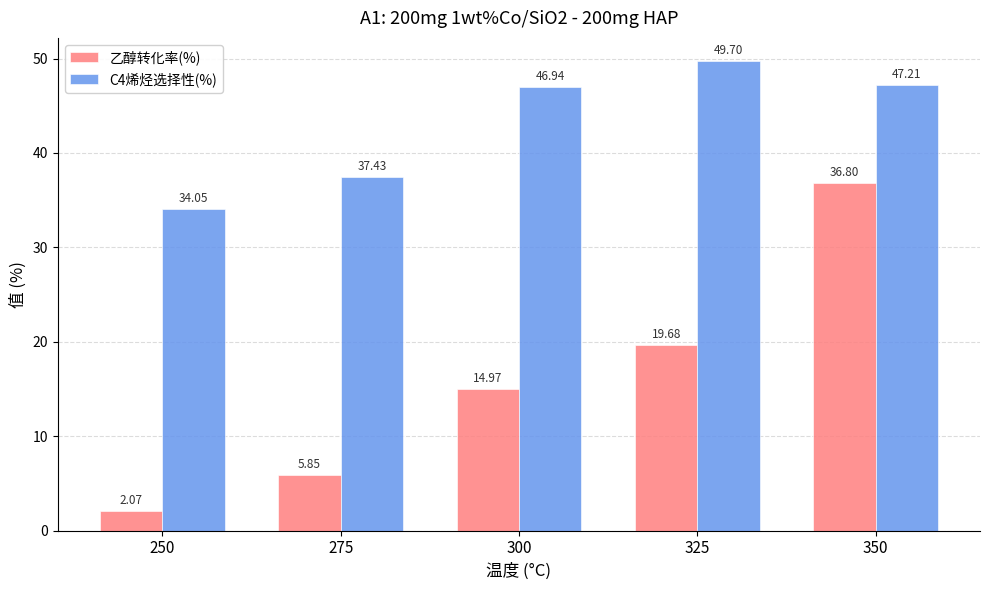

Rank the series by their maximum value, from highest to lowest.

C4烯烃选择性(%), 乙醇转化率(%)